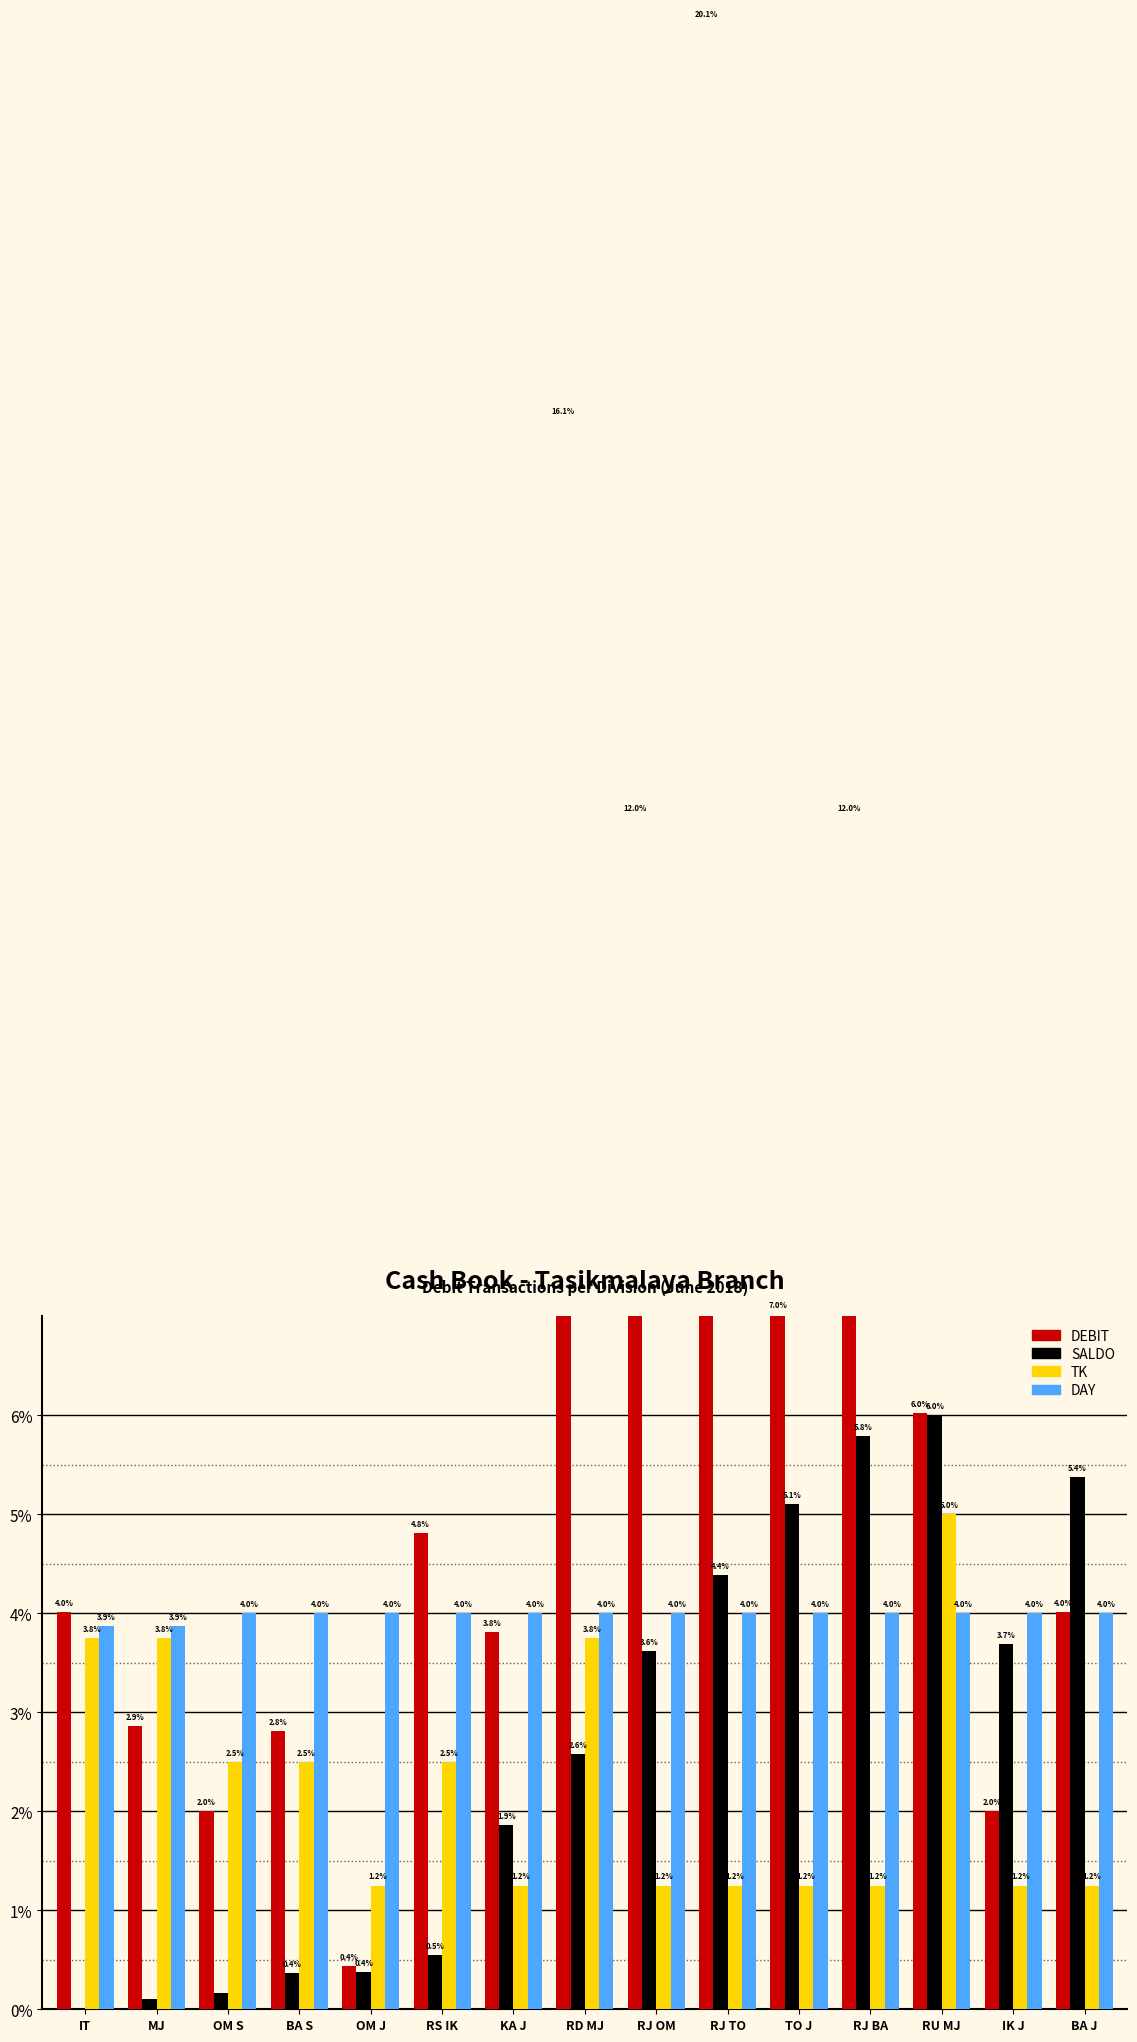

The value of TK at OM J is 1.2. True or false?

True